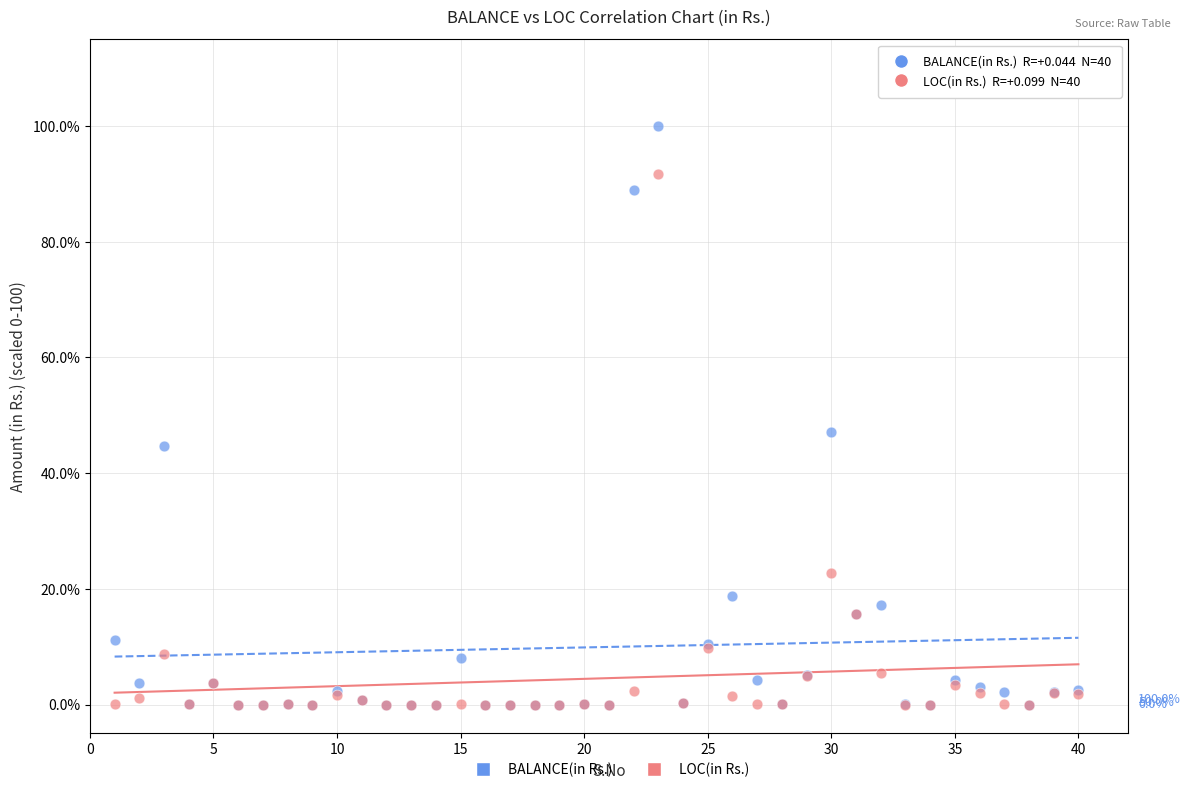

Across all series, what Y value is closest to 50?

47.1